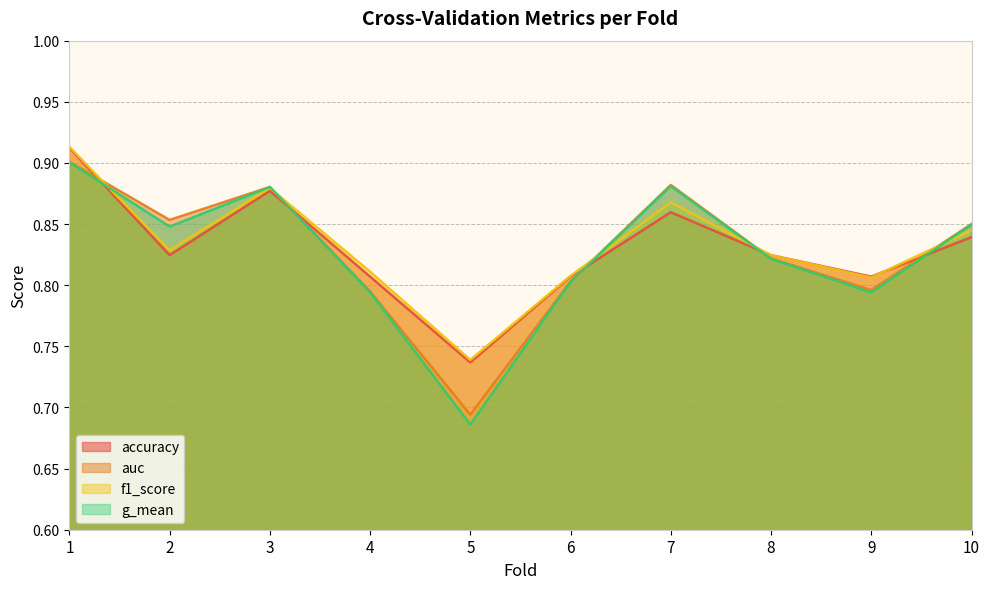

What is the lowest value of the auc series?

0.7